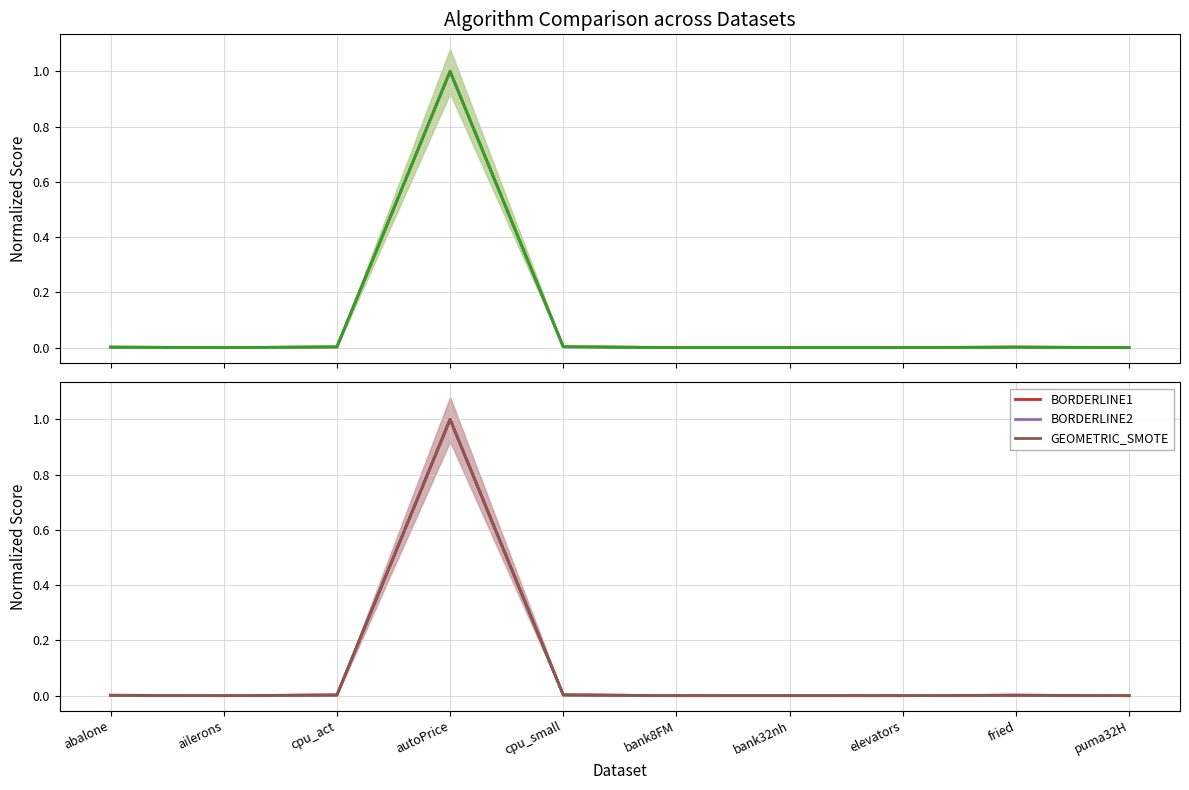

Count the number of categories in the chart.

10